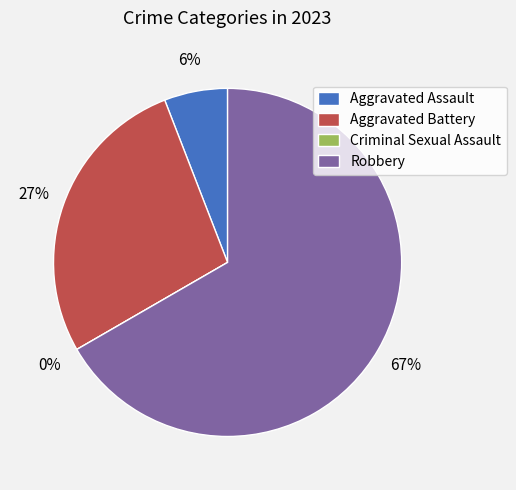

Rank the categories by value from lowest to highest.

Criminal Sexual Assault, Aggravated Assault, Aggravated Battery, Robbery